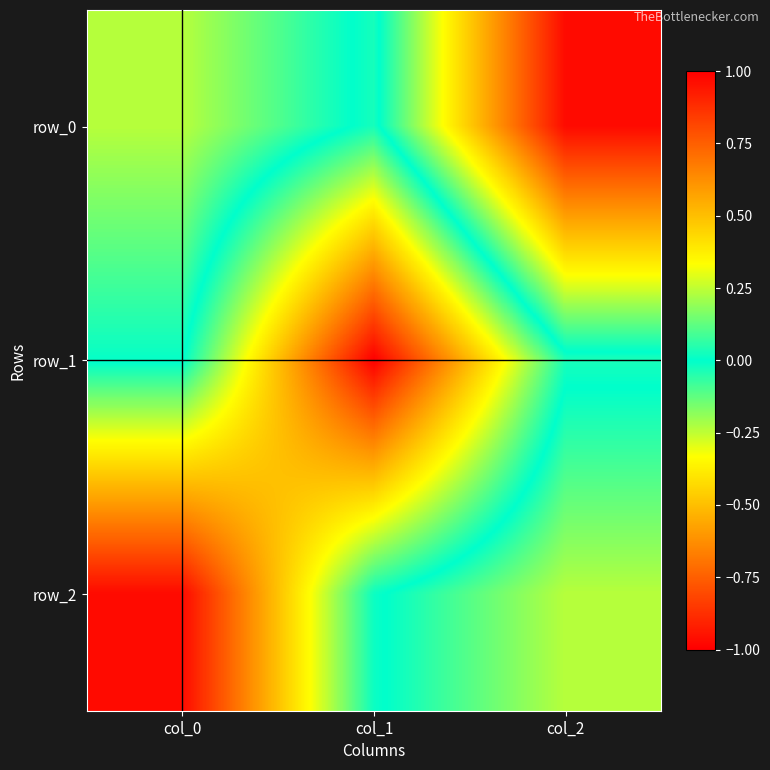

Reading right to left, what are all the values shown in this chart?

row_0: col_2=-1.0	col_1=0.0	col_0=-0.2
row_1: col_2=0.0	col_1=1.0	col_0=-0.0
row_2: col_2=-0.2	col_1=0.0	col_0=1.0